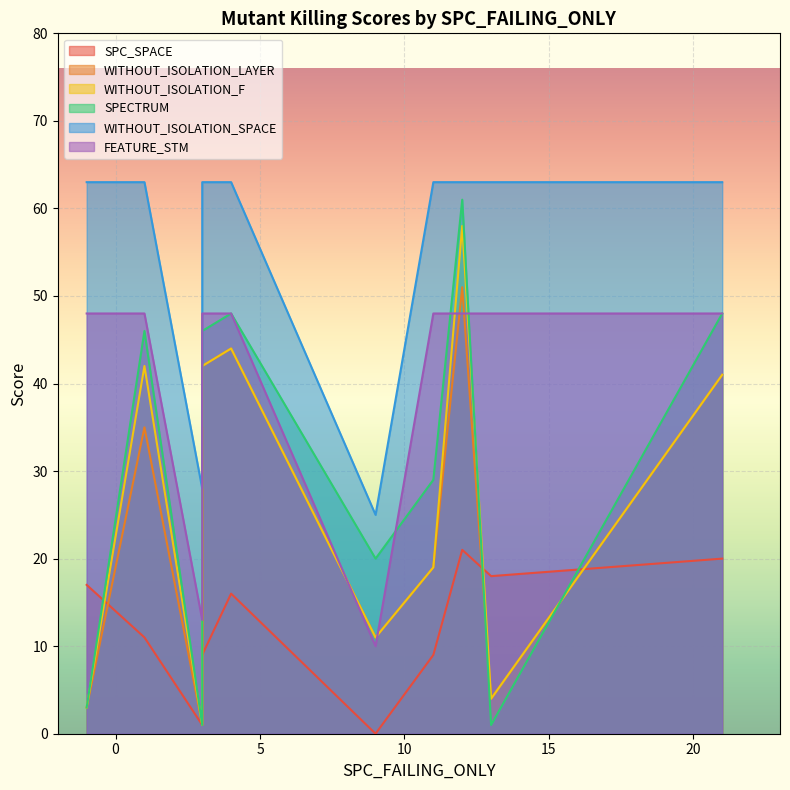

The value of WITHOUT_ISOLATION_F at 9 is 17. True or false?

False